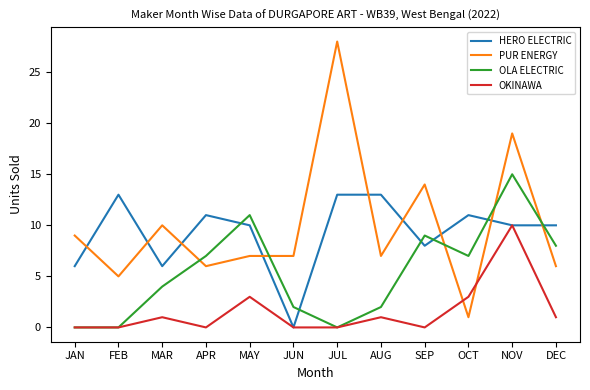

True or false: OLA ELECTRIC has a value of 17 at MAY.

False